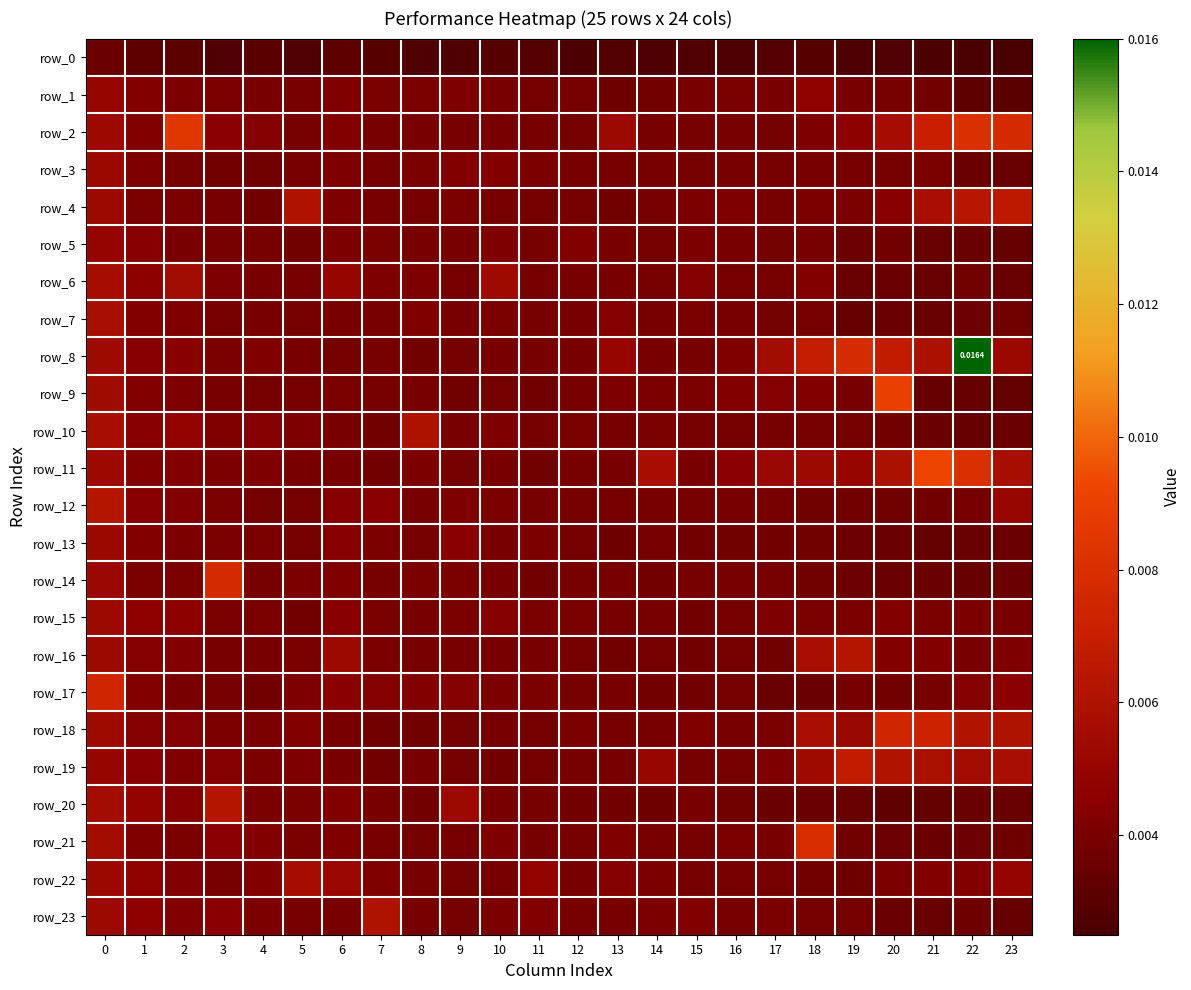

Which series has the widest spread of values?

row_8